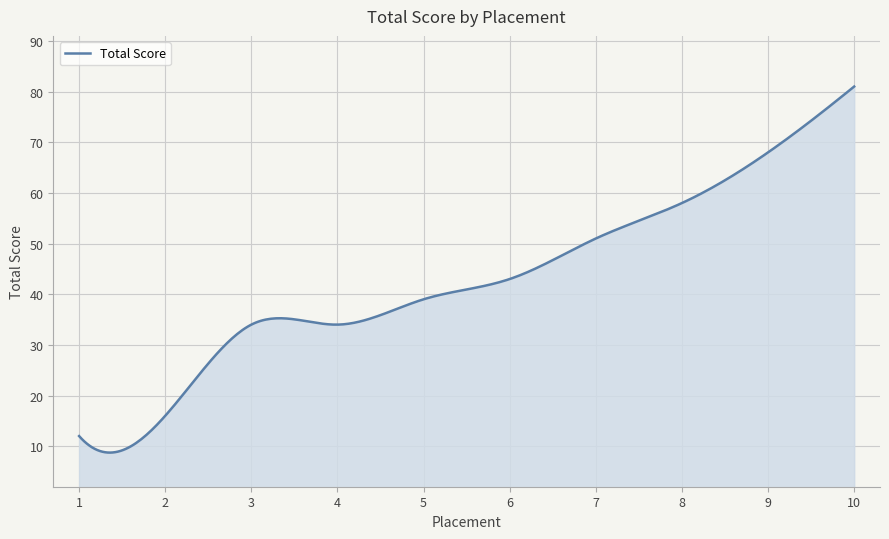

What is the greatest value displayed?

81.0